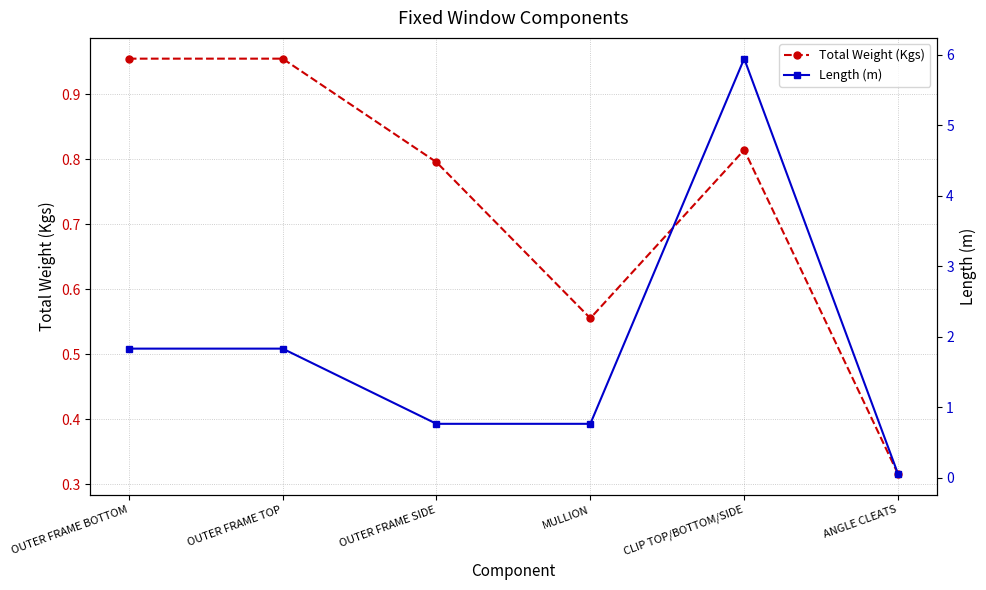

After their last crossing, which series has the higher values: Total Weight (Kgs) or Length (m)?

Total Weight (Kgs)